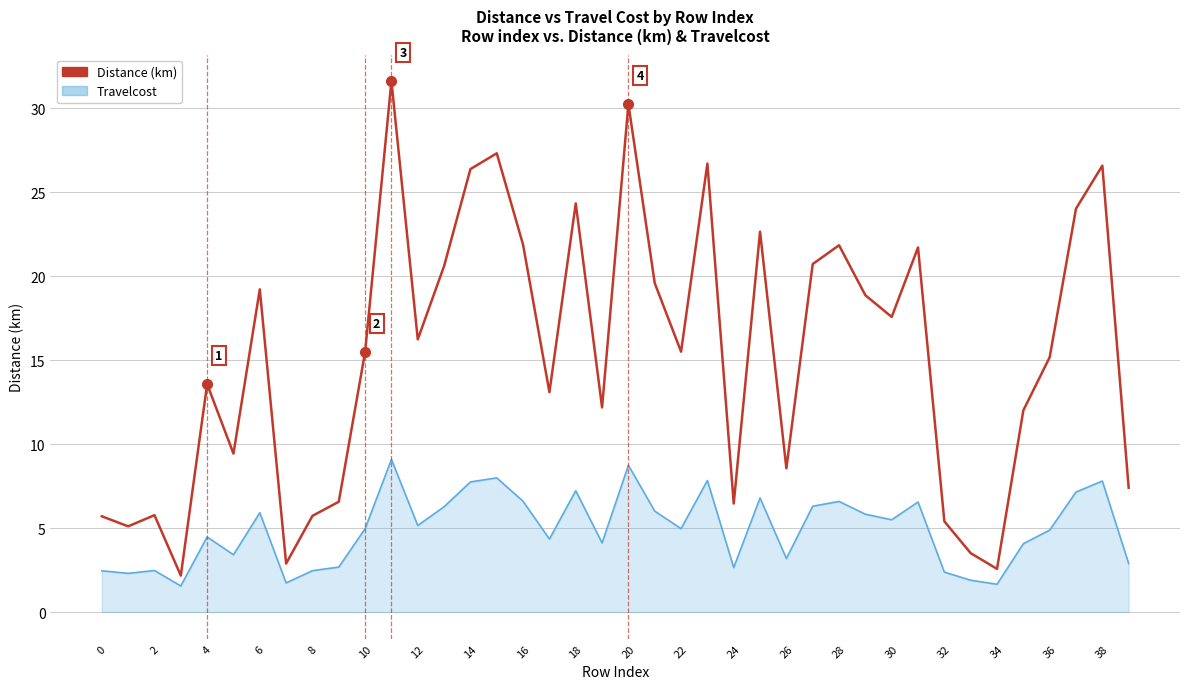

What is the minimum value shown in the chart?

1.6